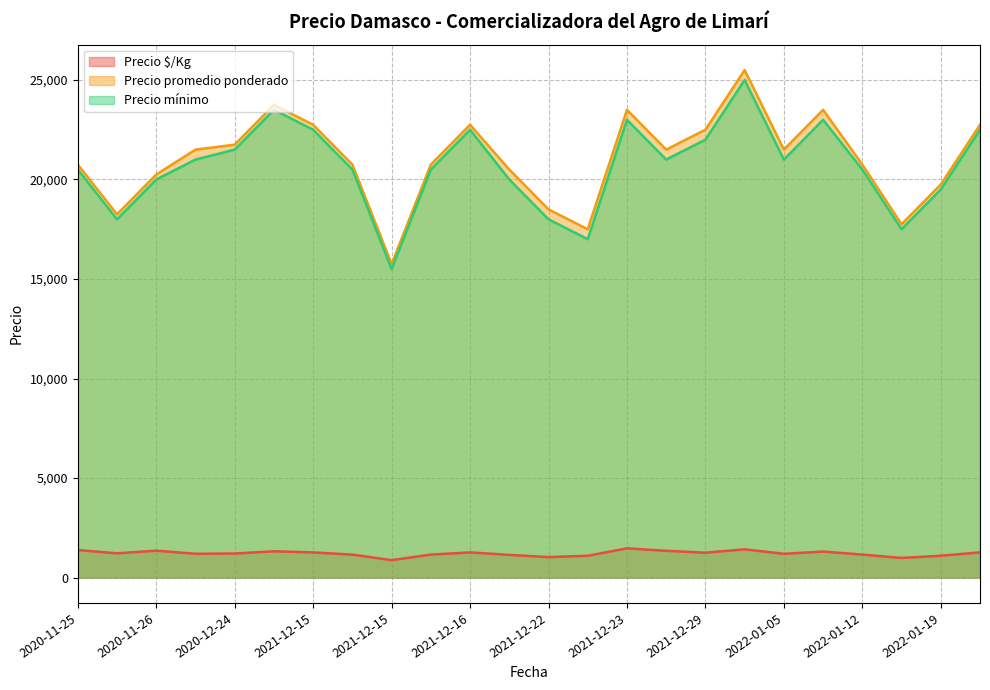

How many lines are shown in the chart?

3